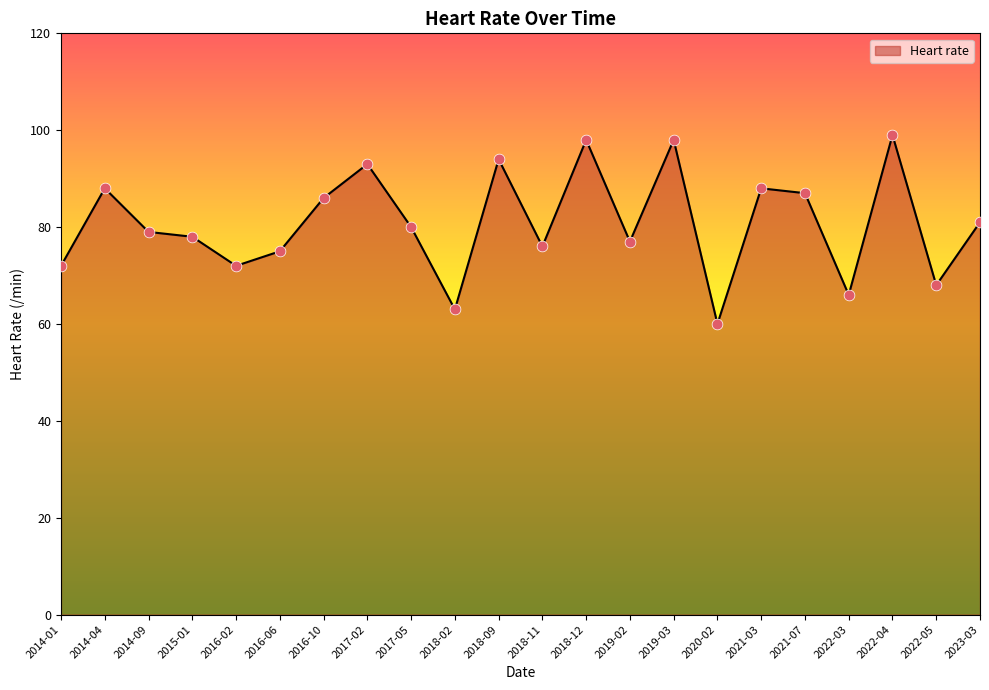

Approximately how many times larger is the value at 2016-02 compared to 2015-01?

0.9